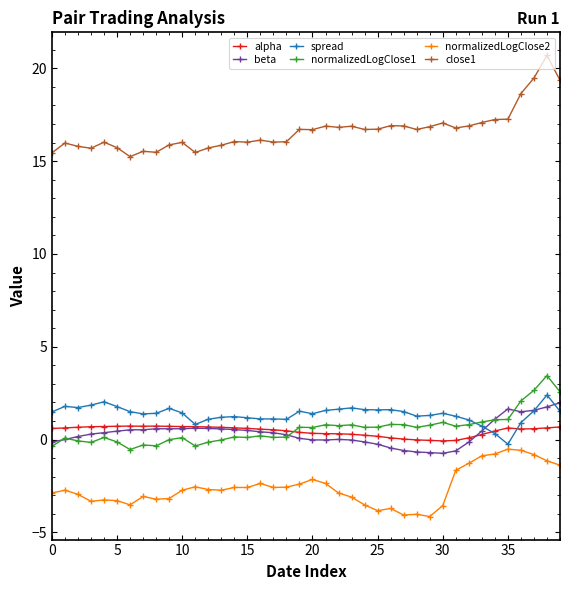

What is the value of the normalizedLogClose2 point at the 27th from the left?

-3.7